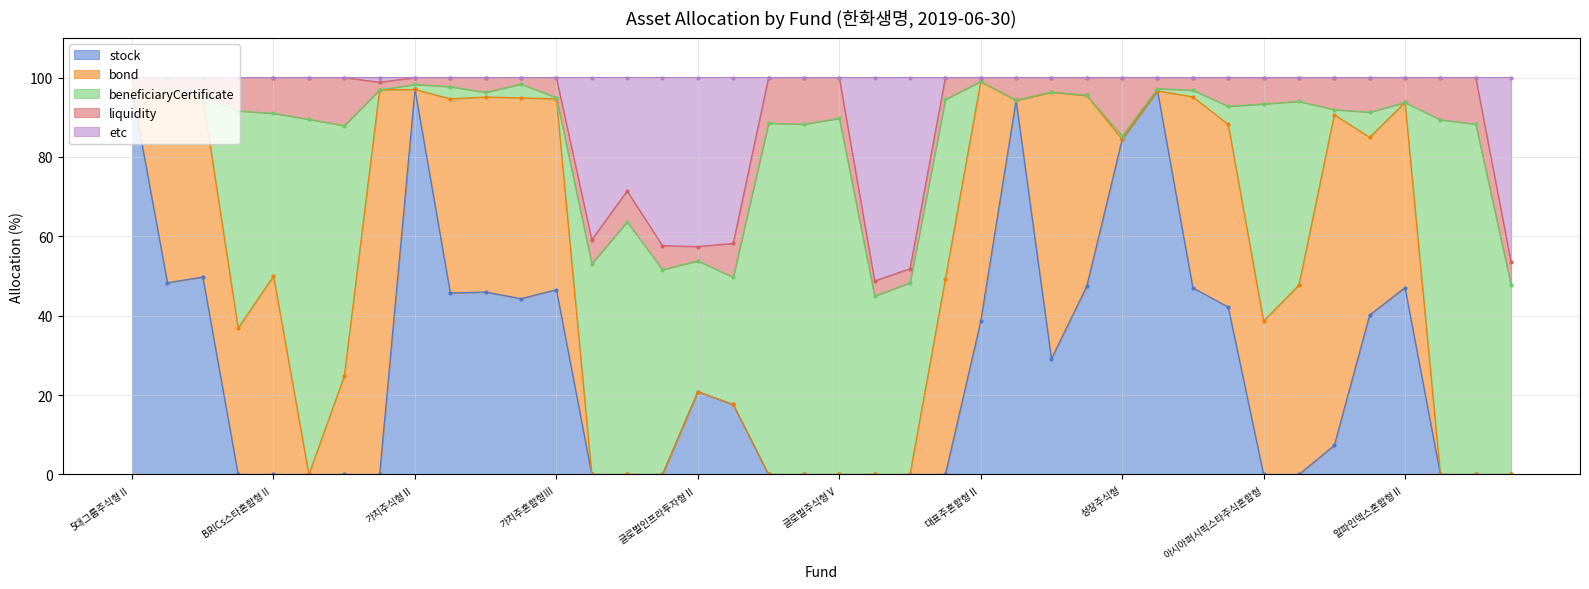

At which label does bond reach its peak?

V파생혼합형